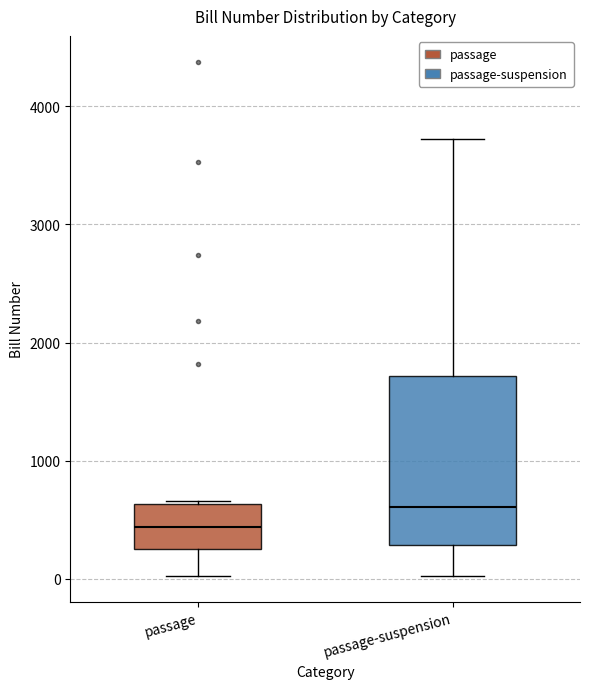

Reading left to right, transcribe this box plot: for each box, give where its median line is, the range the box spans, and where its two whiskers end, as read against the y-axis. The values are not printed on the chart, so give them approximately, as read against the axis.

passage: median 400, box 300 to 600, whiskers 0 to 700
passage-suspension: median 600, box 300 to 1700, whiskers 0 to 3700